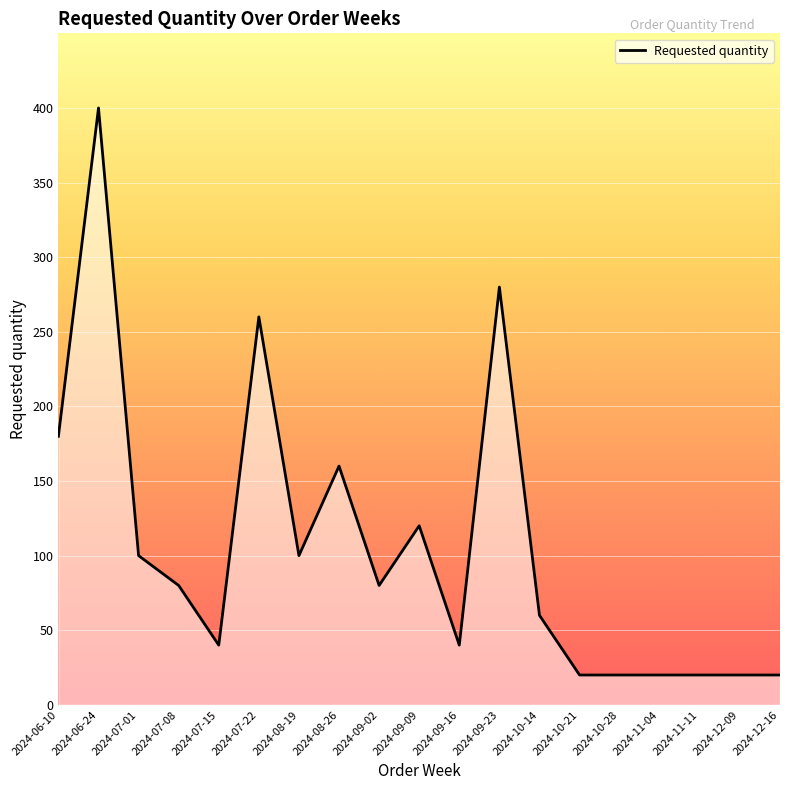

What is the smallest value displayed?

20